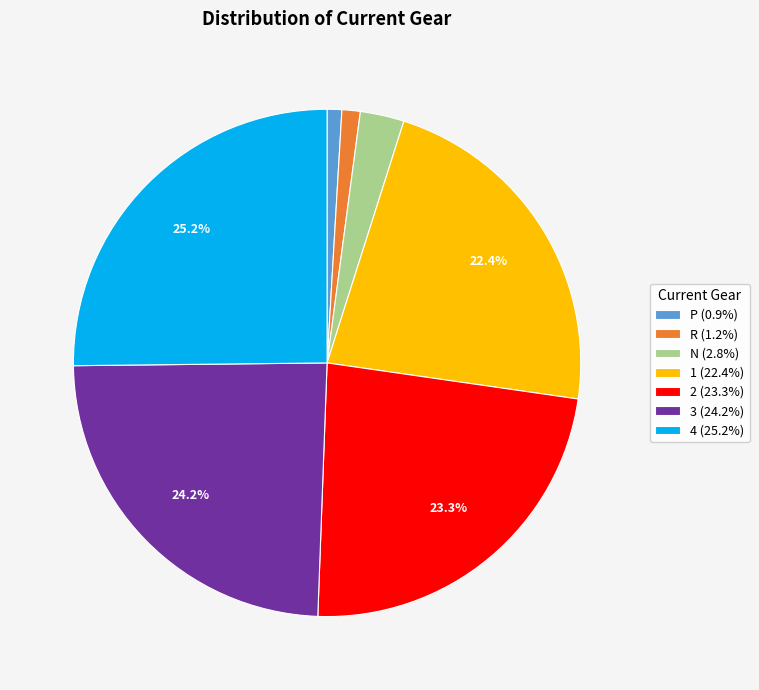

To the nearest percent, what is the average slice percentage?

14%